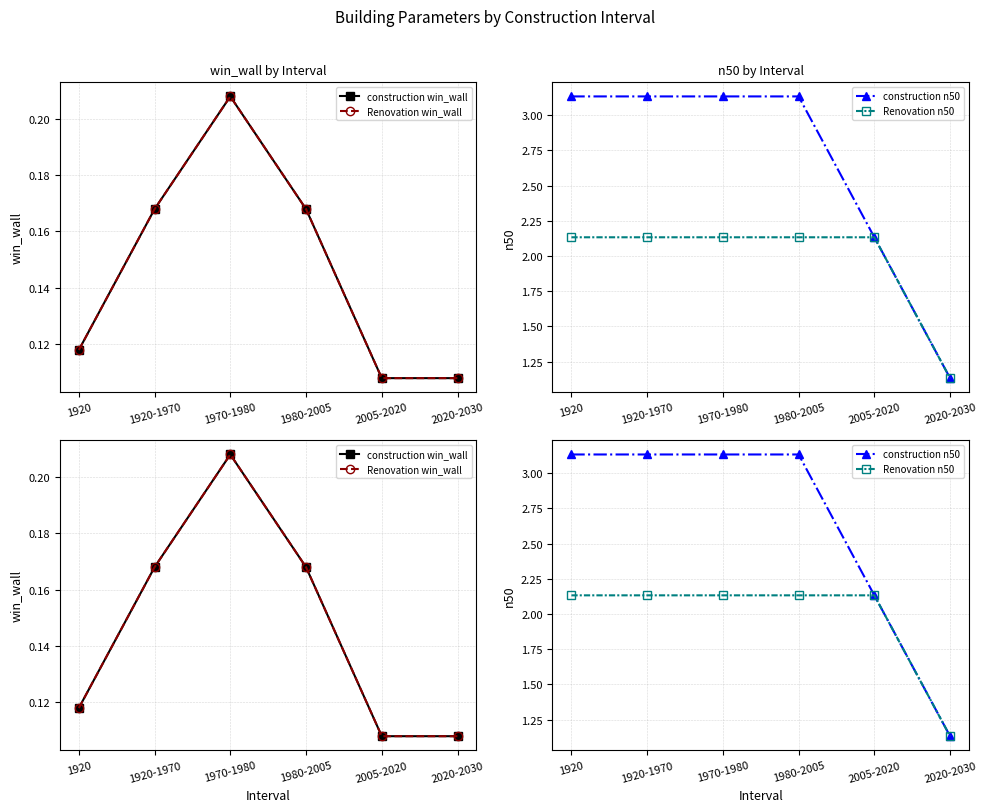

What is the label of the 3rd point from the left?

1970-1980